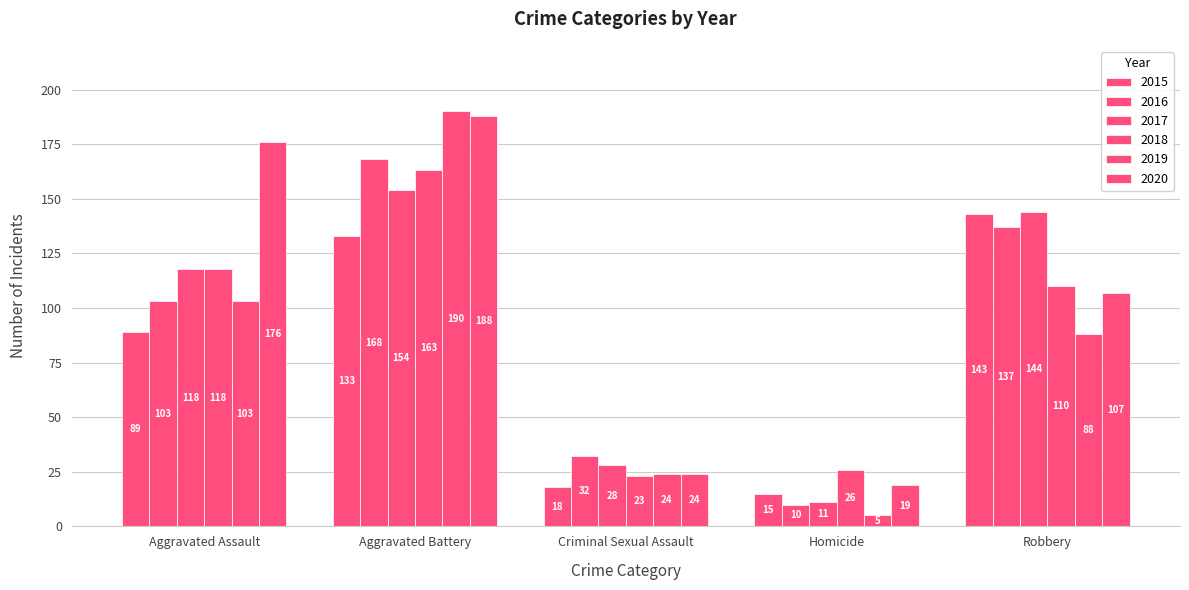

Reading right to left, extract all data points from this chart.

2015: 143	15	18	133	89
2016: 137	10	32	168	103
2017: 144	11	28	154	118
2018: 110	26	23	163	118
2019: 88	5	24	190	103
2020: 107	19	24	188	176